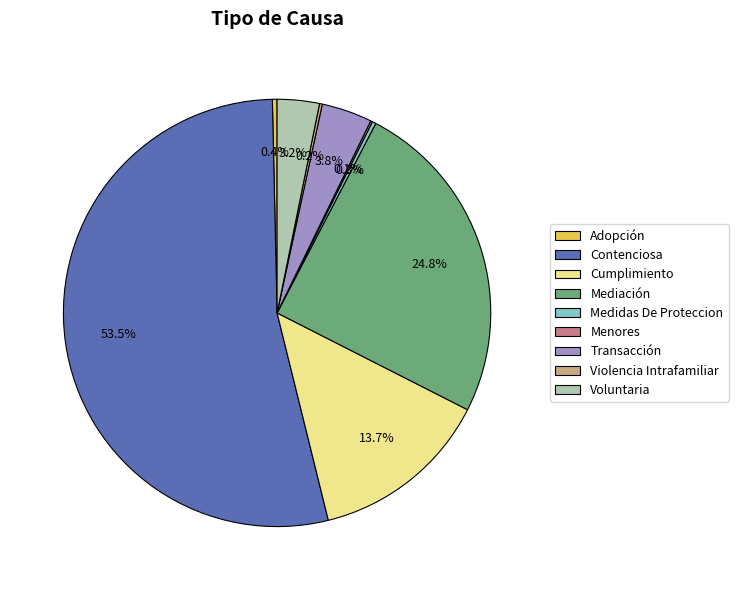

To the nearest percent, what is the difference between the Medidas De Proteccion and Cumplimiento slice percentages?

13%